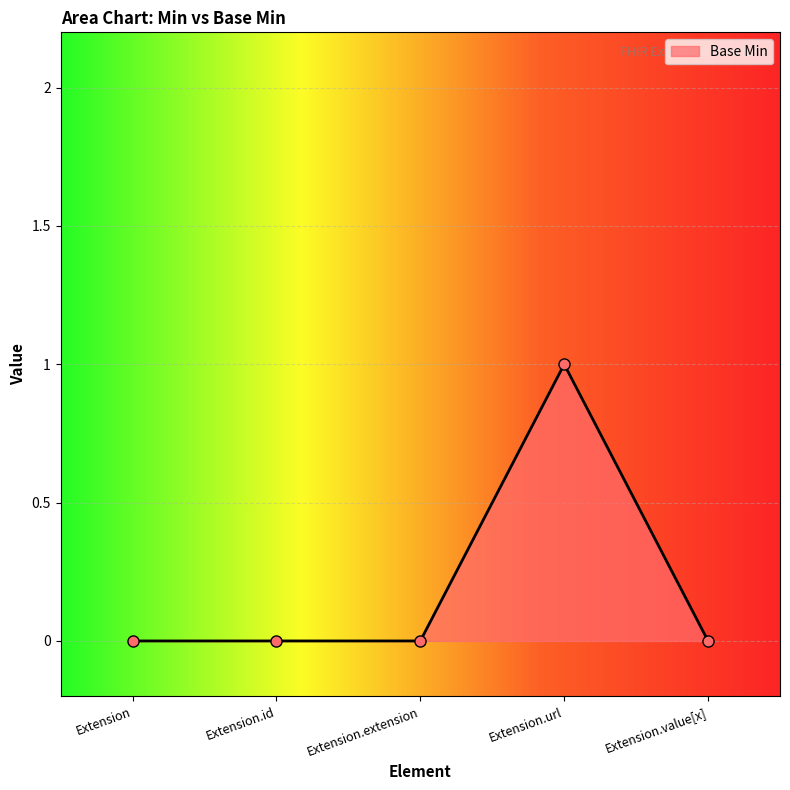

Is it true that the value at Extension.extension is 0?

True